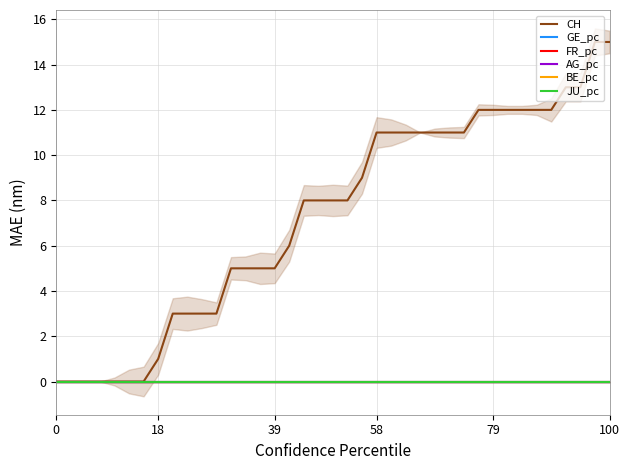

True or false: JU_pc has more than 2 interior local peaks.

False